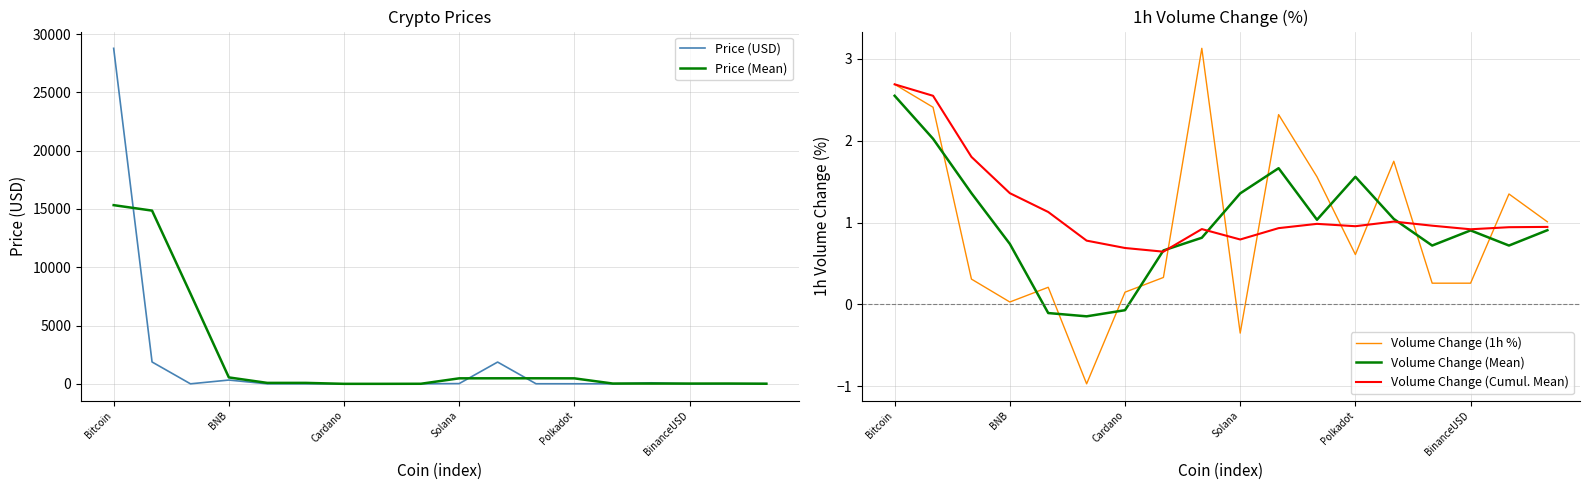

Which has a higher value, Bitcoin or 14?

Bitcoin